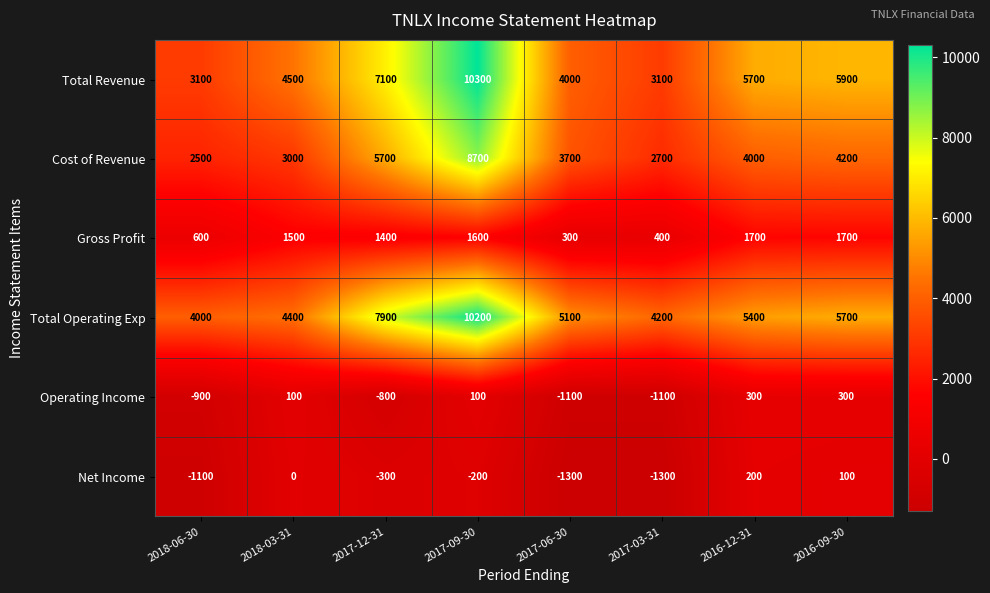

At how many categories does at least one series exceed 3946?

8